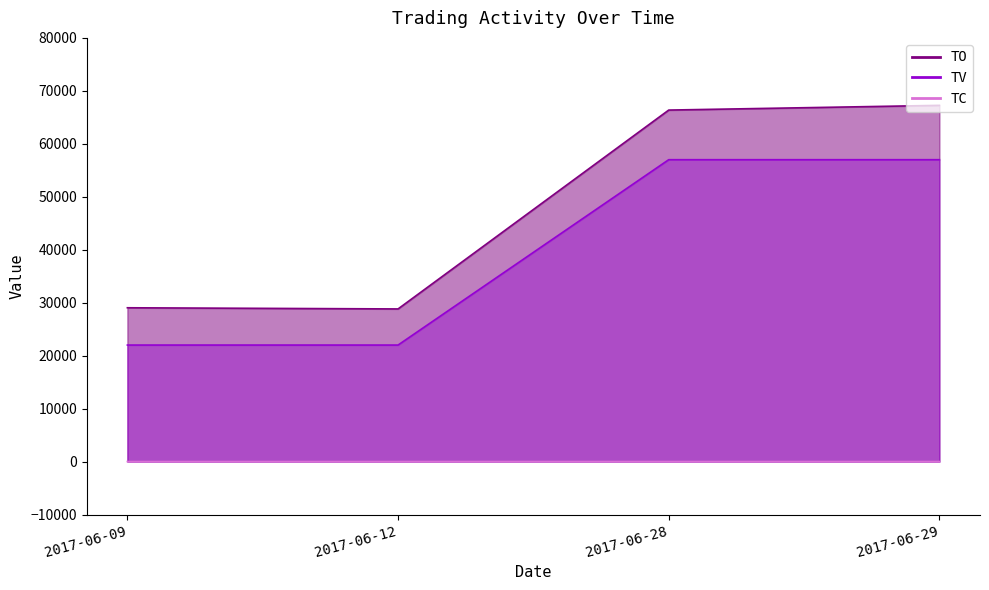

True or false: TV and TC intersect in this chart.

False